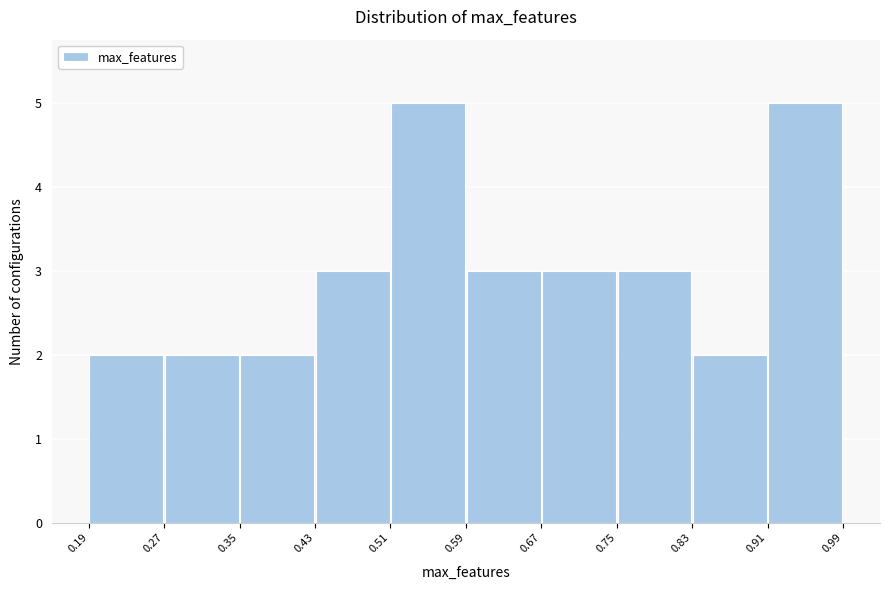

Reading left to right, list every bar in this chart as the range it spans on the x-axis followed by its height. The values are not printed on the chart, so give them approximately, as read against the axis.

0.19 to 0.27: 2
0.27 to 0.35: 2
0.35 to 0.43: 2
0.43 to 0.51: 3
0.51 to 0.59: 5
0.59 to 0.67: 3
0.67 to 0.75: 3
0.75 to 0.83: 3
0.83 to 0.91: 2
0.91 to 0.99: 5